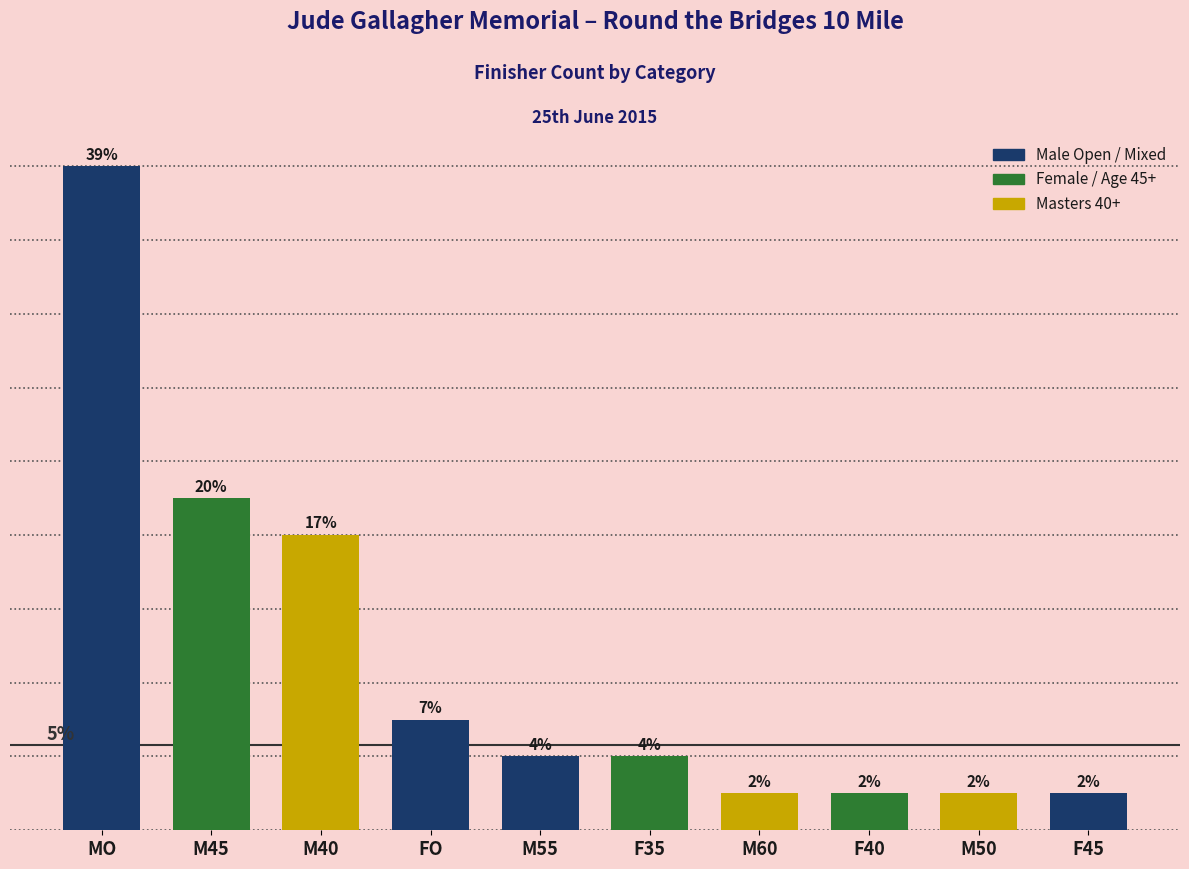

Are the bars horizontal?

No